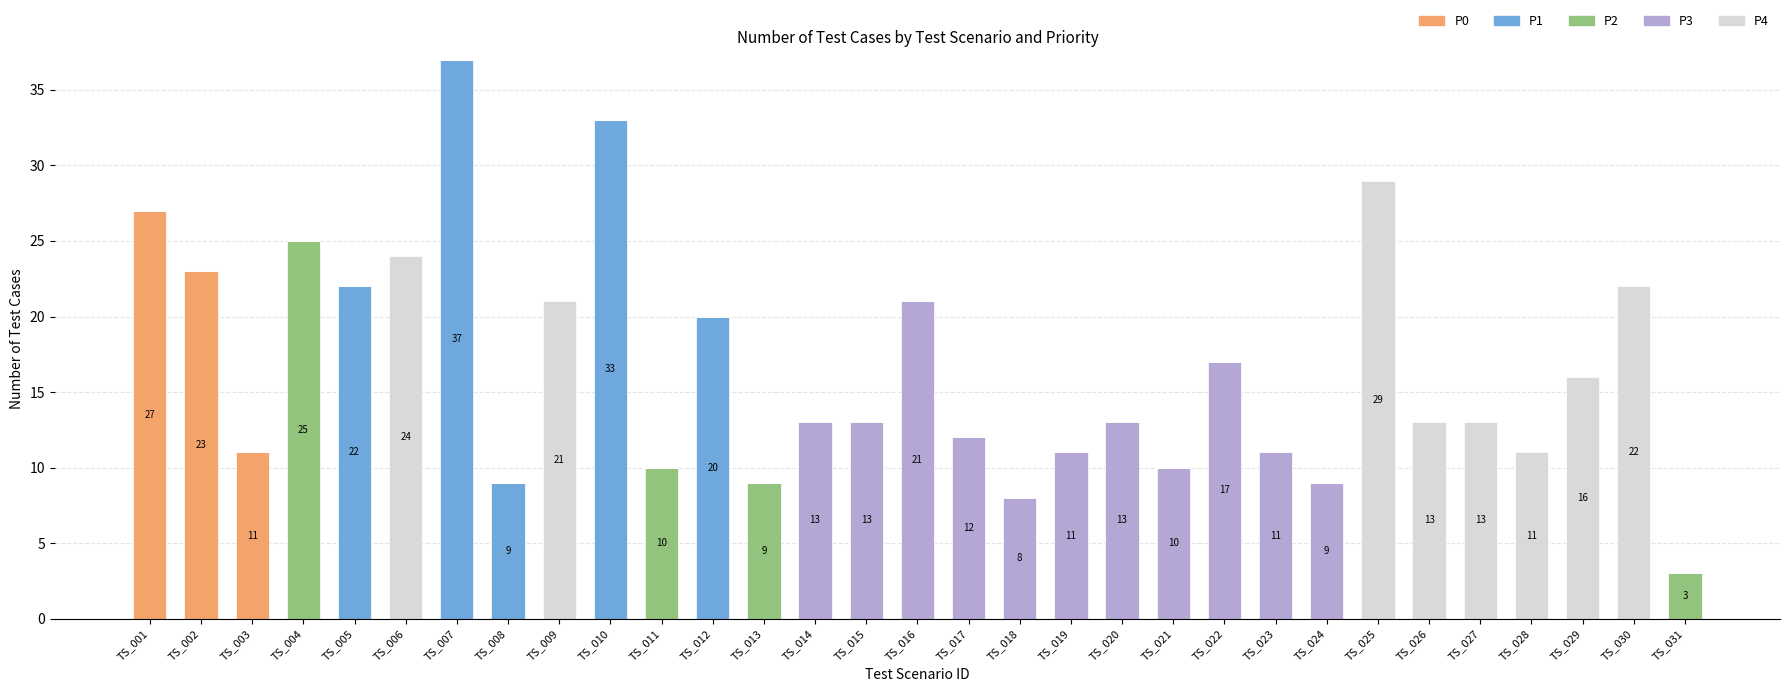

How many series are shown in this chart?

5